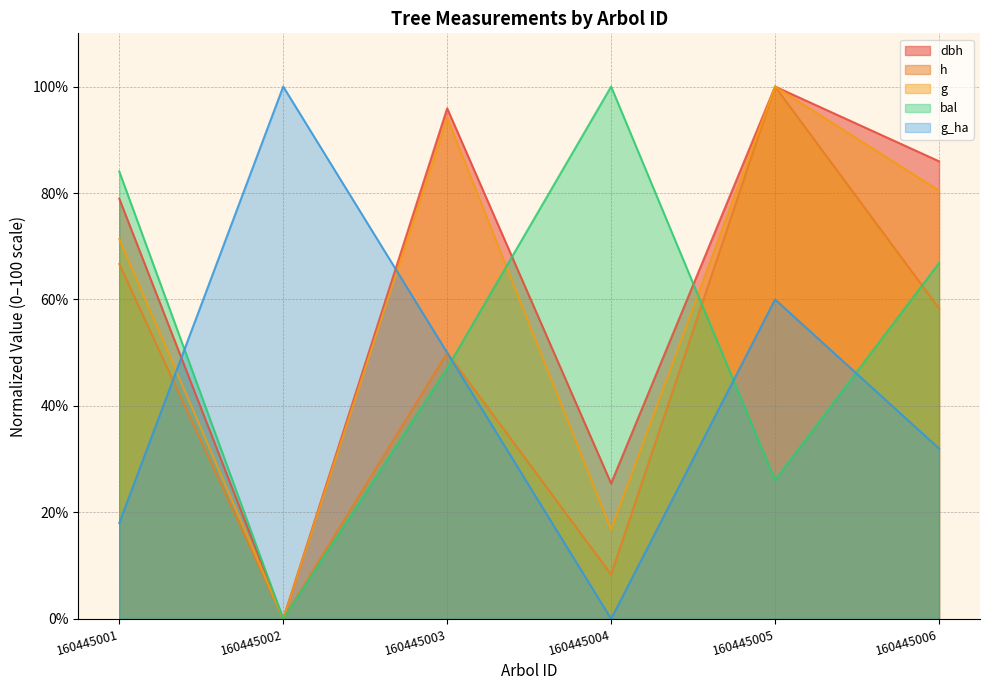

What is the sum of the bal values at 160445002 and 160445005?

26.1